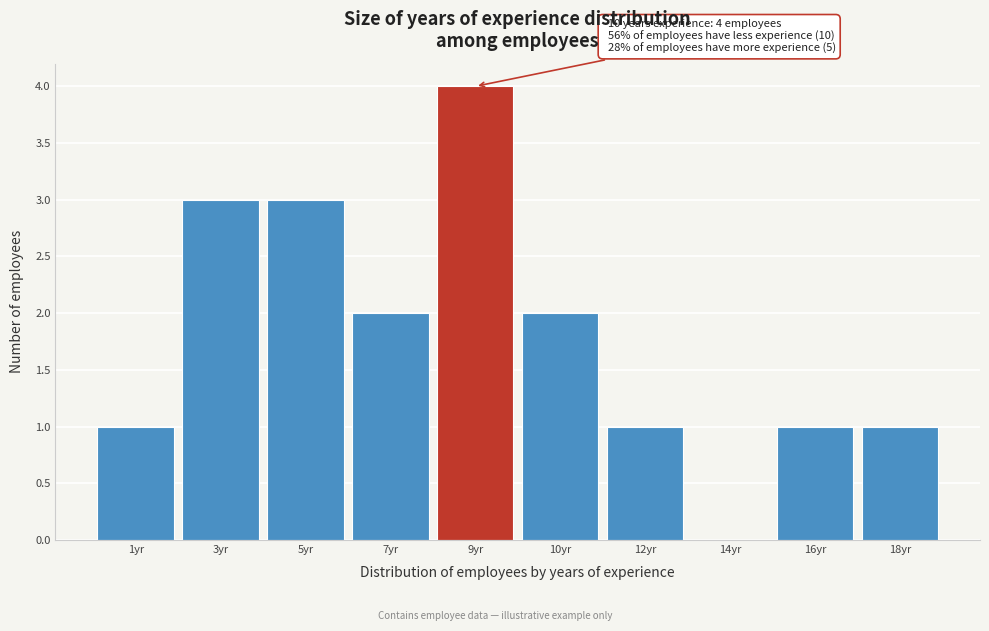

Reading left to right, what are all the values shown in this chart?

1yr=1	3yr=3	5yr=3	7yr=2	9yr=4	10yr=2	12yr=1	14yr=0	16yr=1	18yr=1